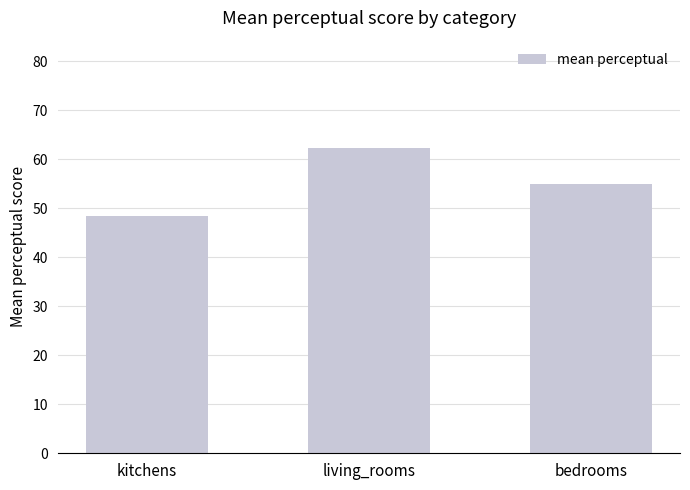

How many values exceed 54?

2